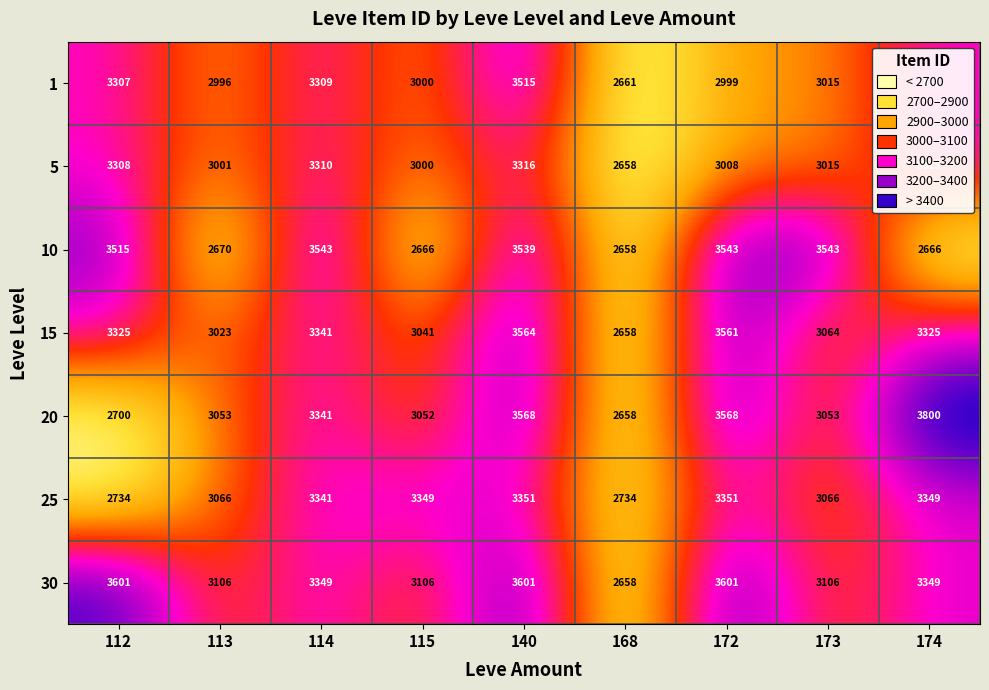

Which series has the largest total across all categories?

30